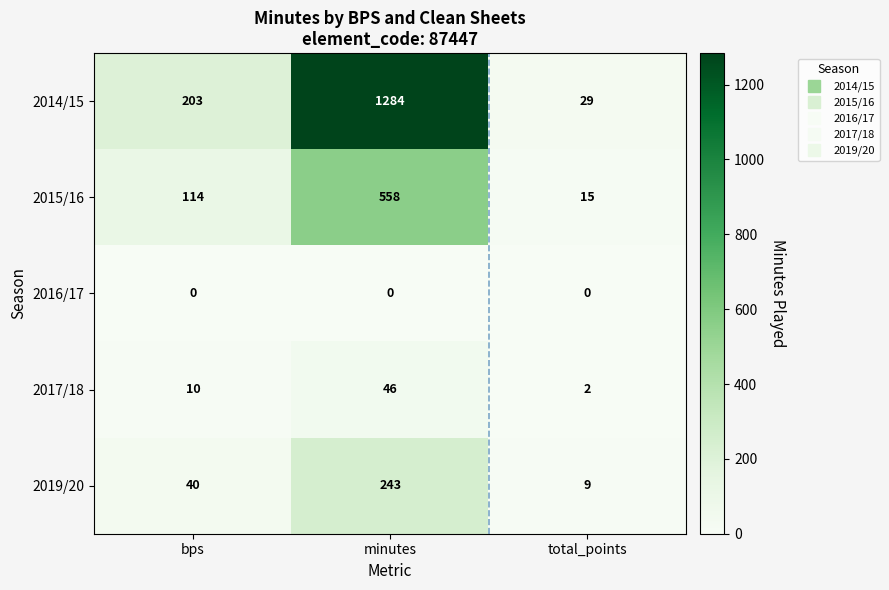

Read the 2014/15 value at bps.

203